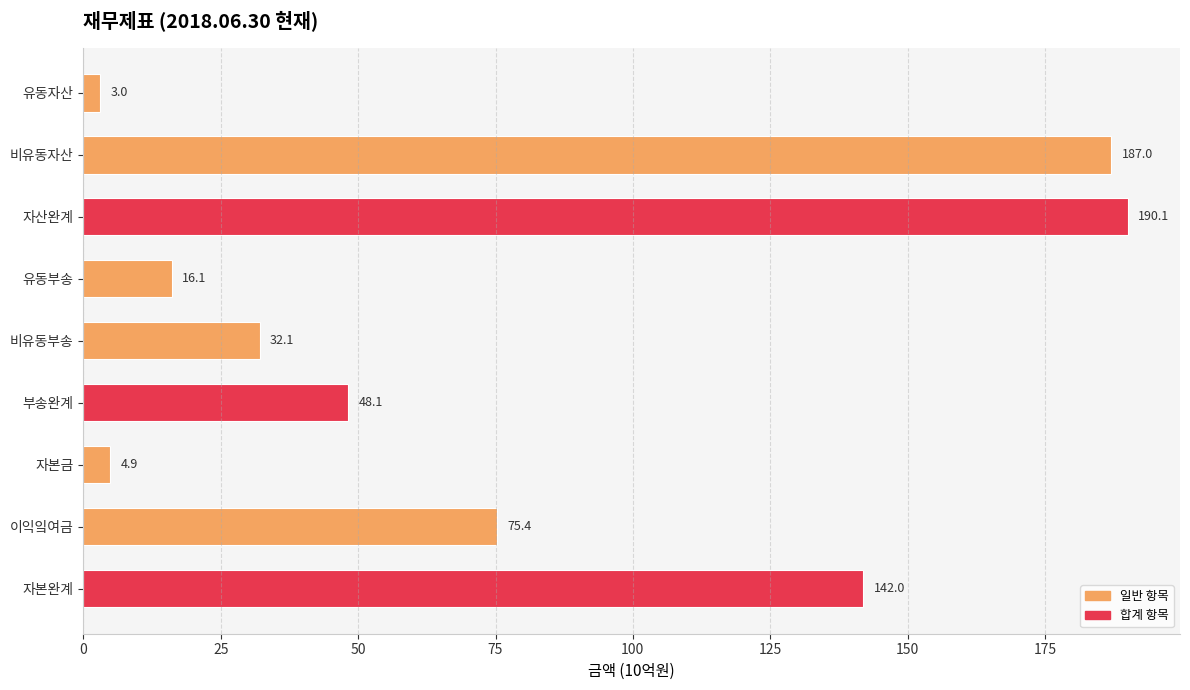

What is the change in value from 유동부송 to 이익잌여금?

+59.3